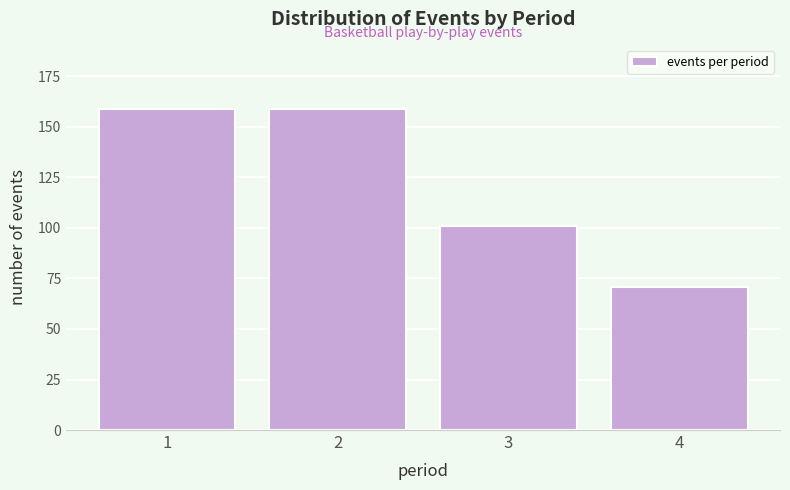

Reading right to left, list all the values displayed in this chart.

4=71	3=101	2=159	1=159